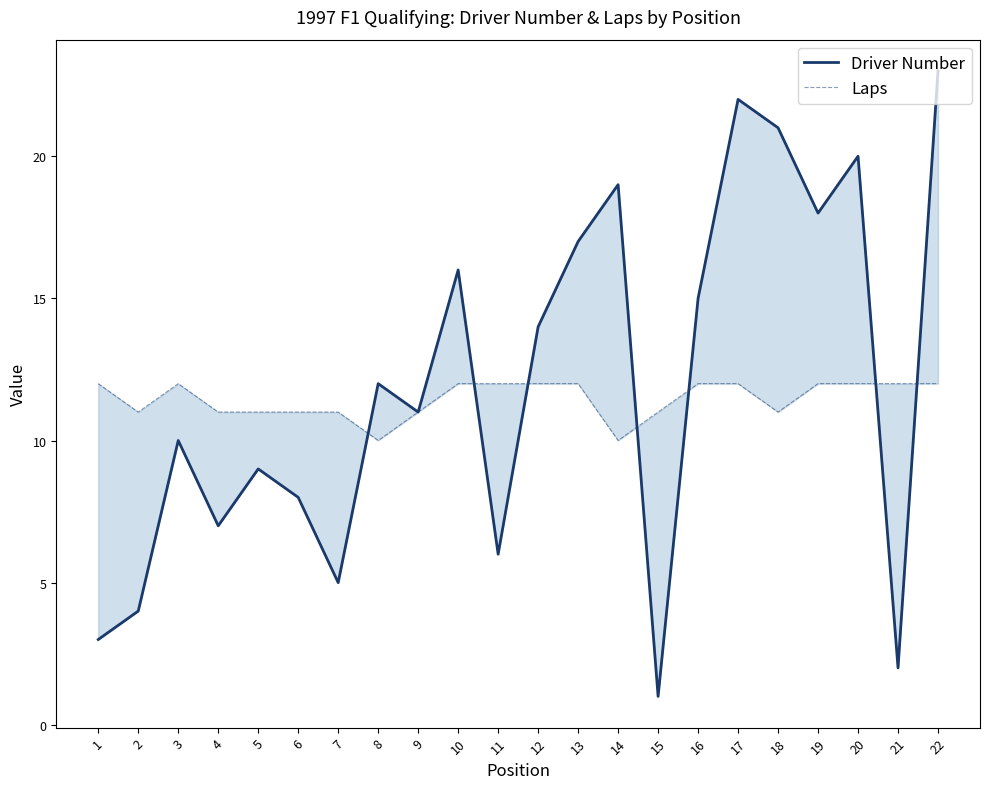

Between 13 and 5, which is larger?

13